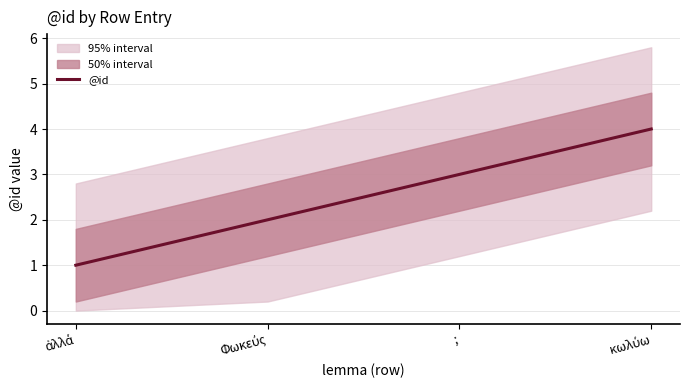

Does the chart have visible grid lines?

Yes